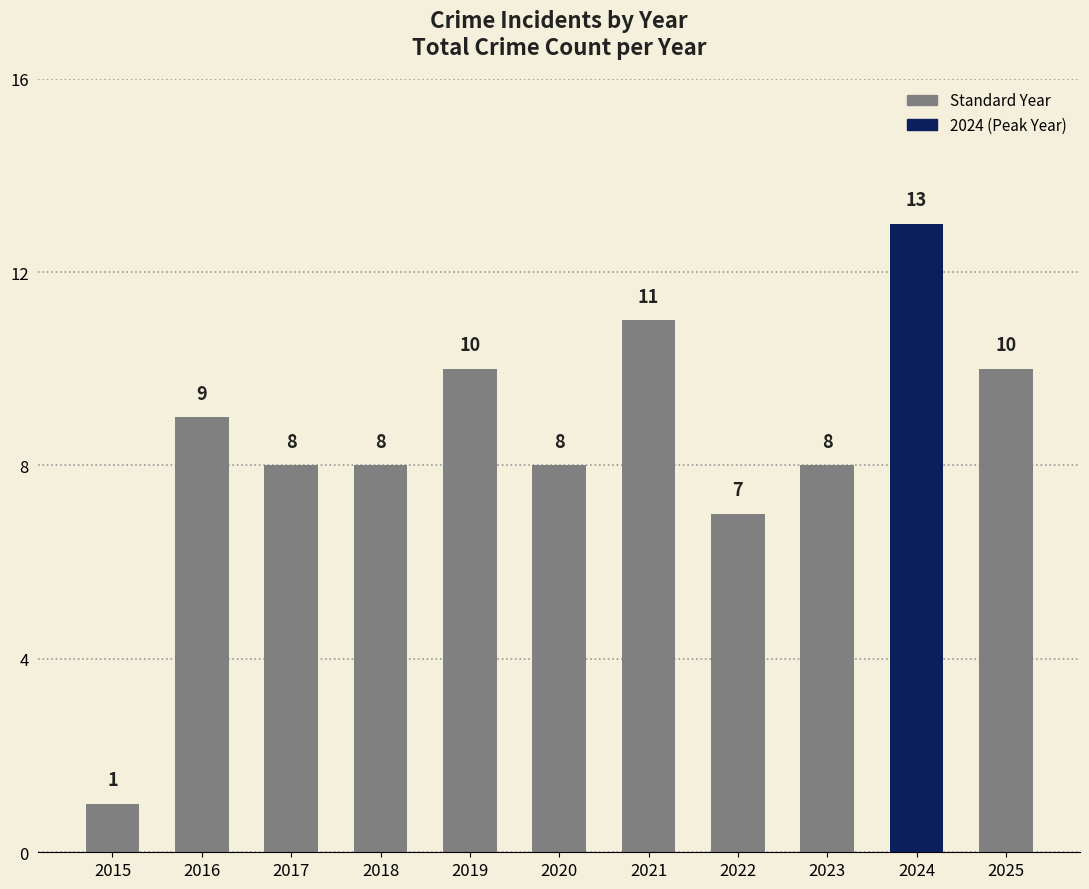

What is the difference between the maximum and minimum values?

12